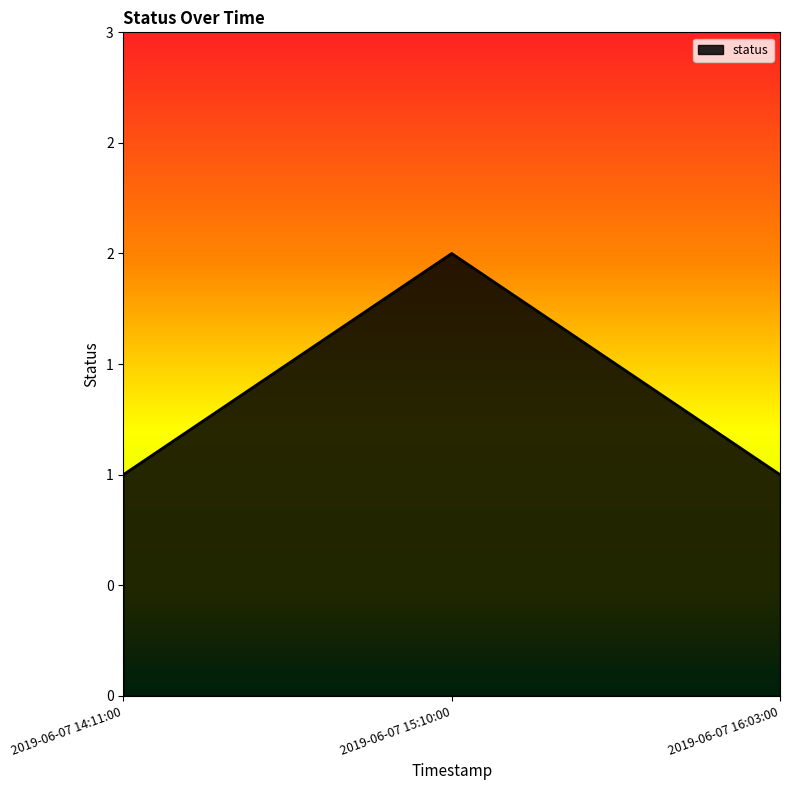

Is this an area chart (filled region under the line)?

Yes